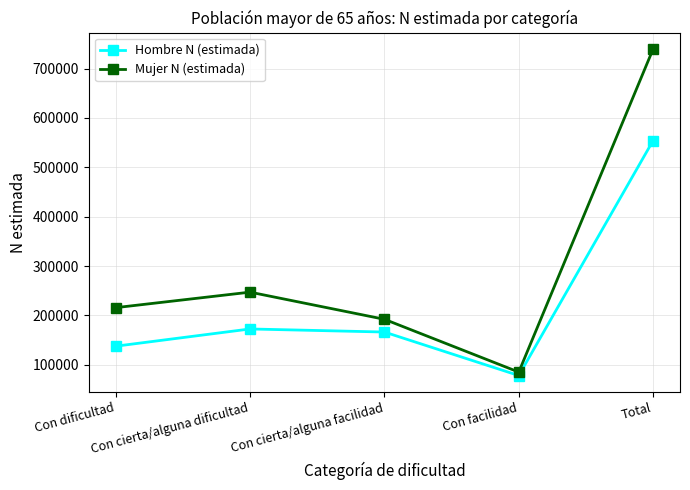

At which category is the sum across all series the highest?

Total